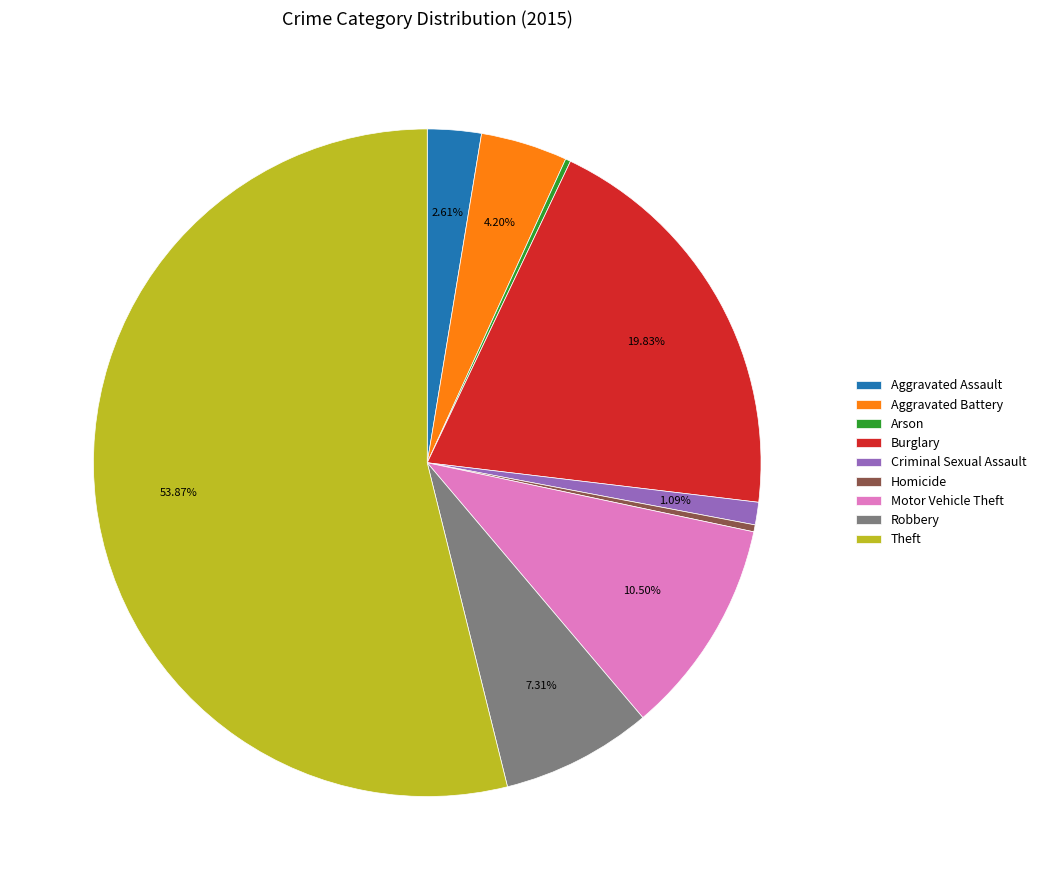

Does Aggravated Assault account for over 50% of the chart?

No